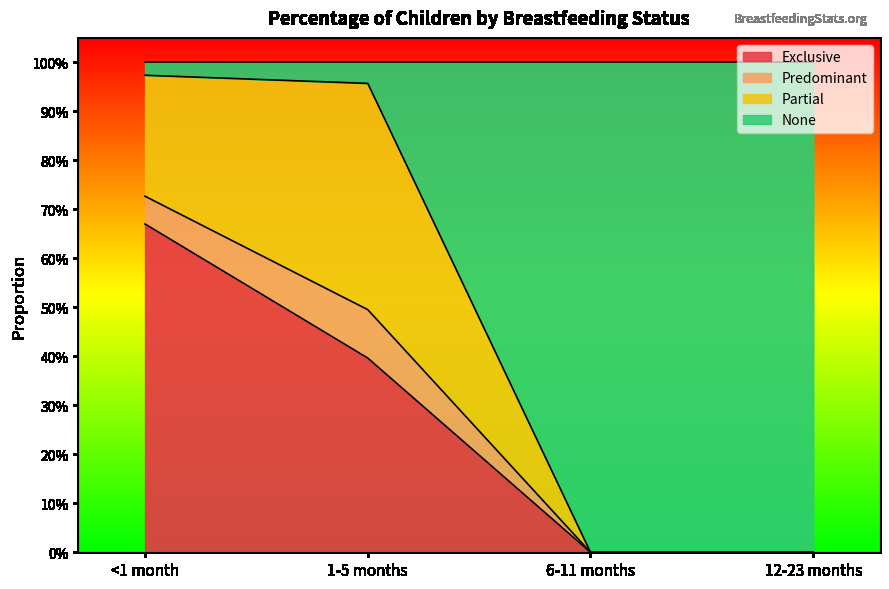

What are all the series names shown in the legend?

Exclusive, Predominant, Partial, None